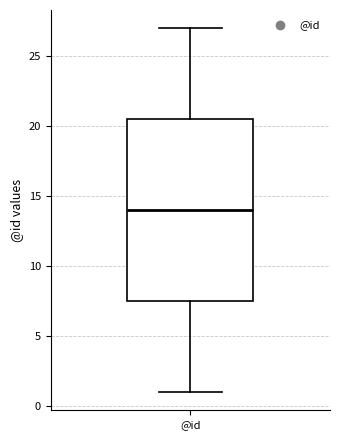

Where does the upper whisker of the box for @id end on the y-axis? The values are not printed on the chart, so give them approximately, as read against the axis.

27.0